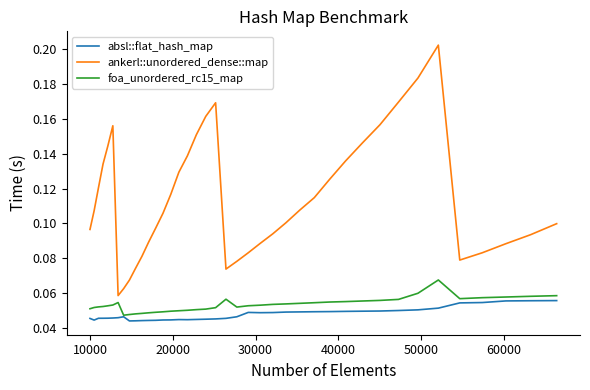

Which series has the largest range (max minus min)?

ankerl::unordered_dense::map